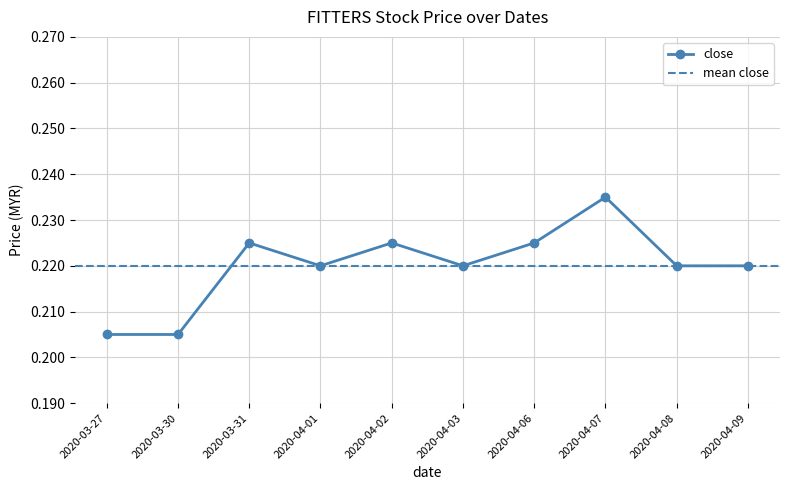

Is it true that open equals 0.3 at 2020-04-03?

False